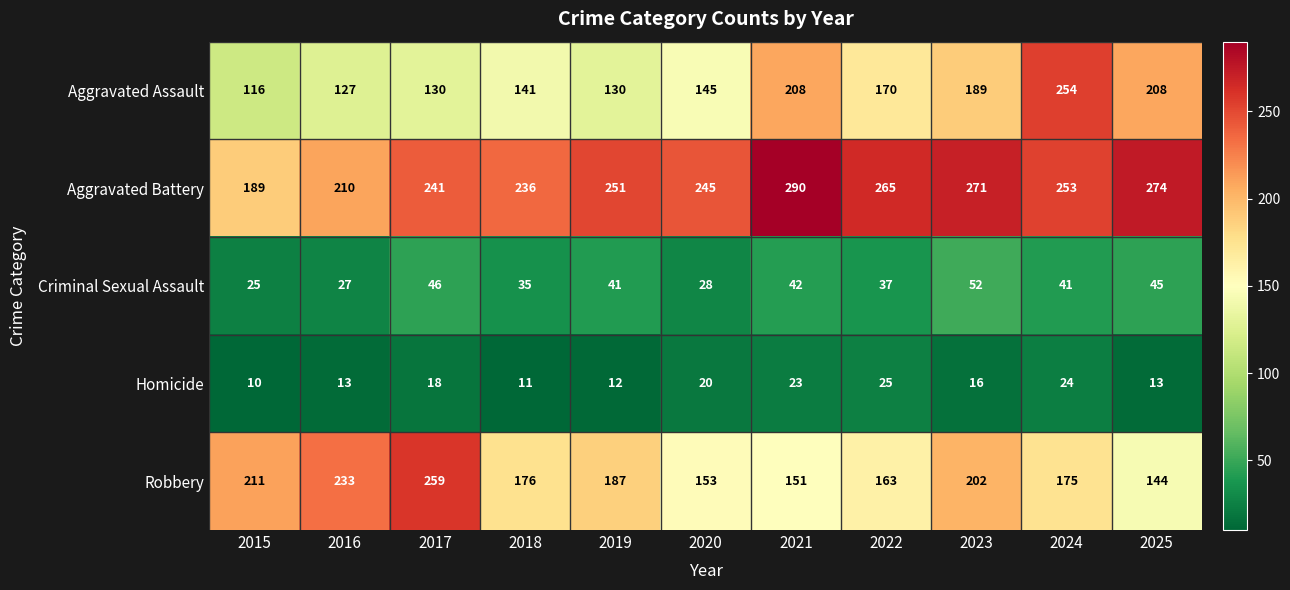

What value does the Aggravated Battery series have at 2022, to the nearest 50?

250